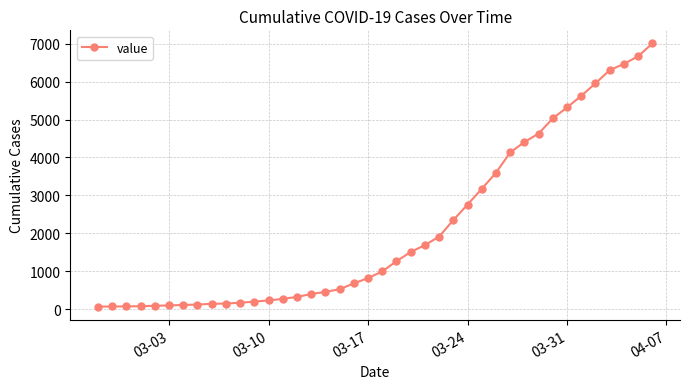

What is the difference between the second highest and second lowest values?

6597